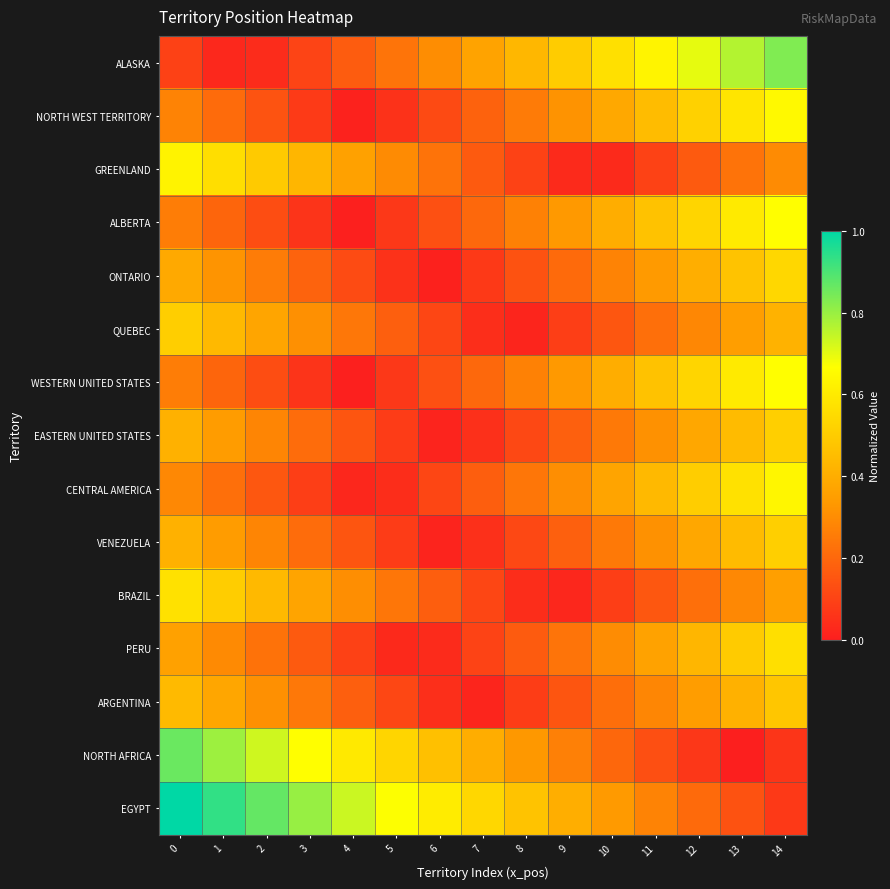

Which label corresponds to the smallest value in the chart?

13